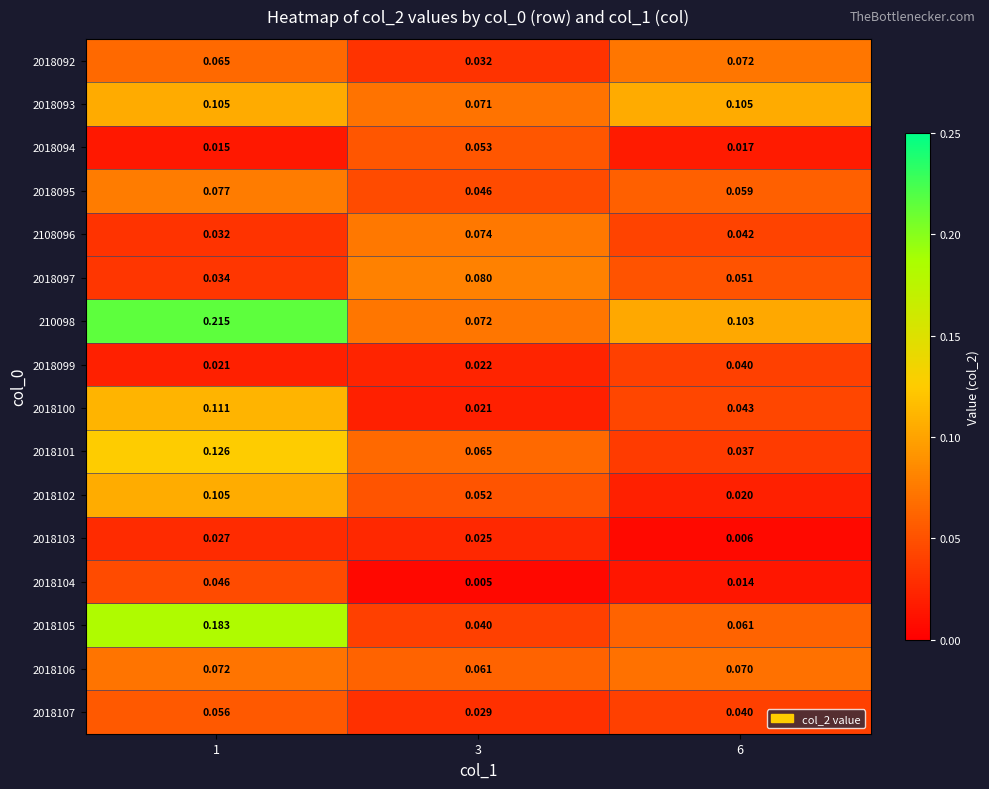

Is the value of 210098 at 3 greater than the value of 2018100 at 1?

No